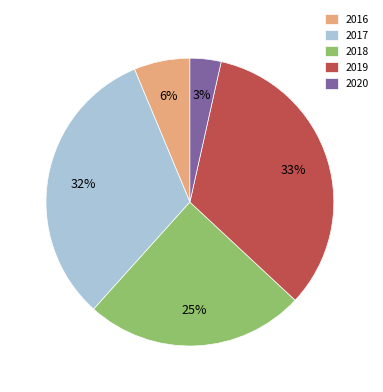

To the nearest percent, what percentage of the pie is 2019?

33%